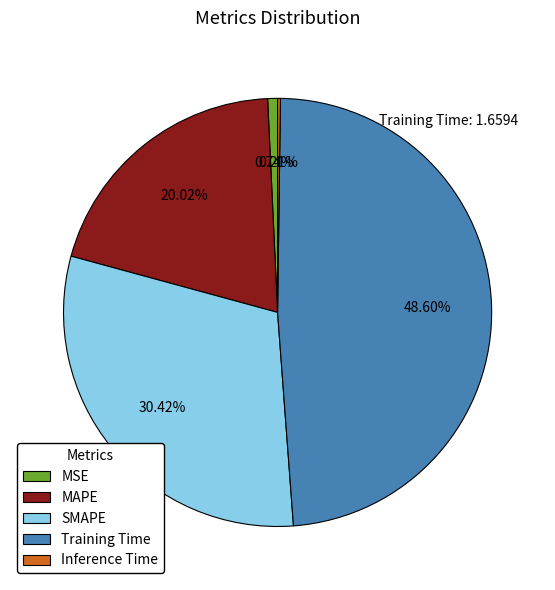

Between SMAPE and MAPE, which is larger?

SMAPE